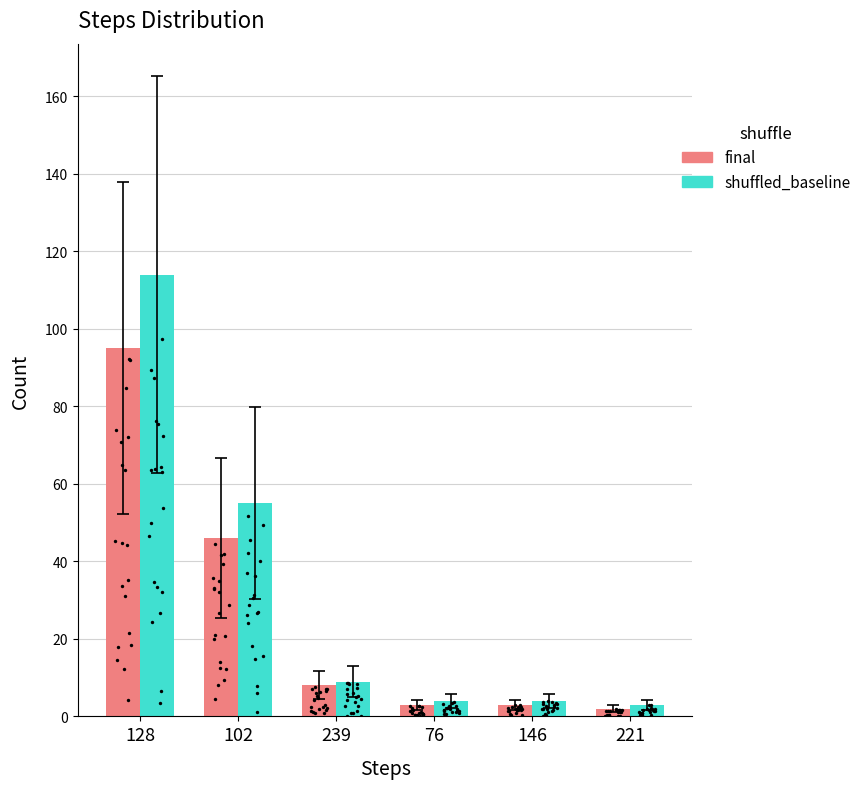

At which category is the sum across all series the highest?

128